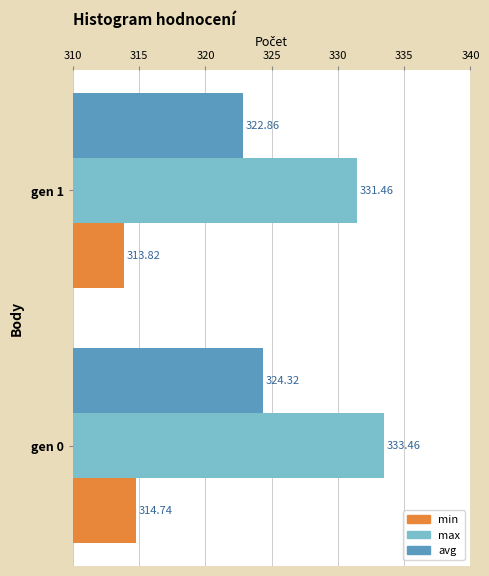

What are all the series names shown in the legend?

min, max, avg